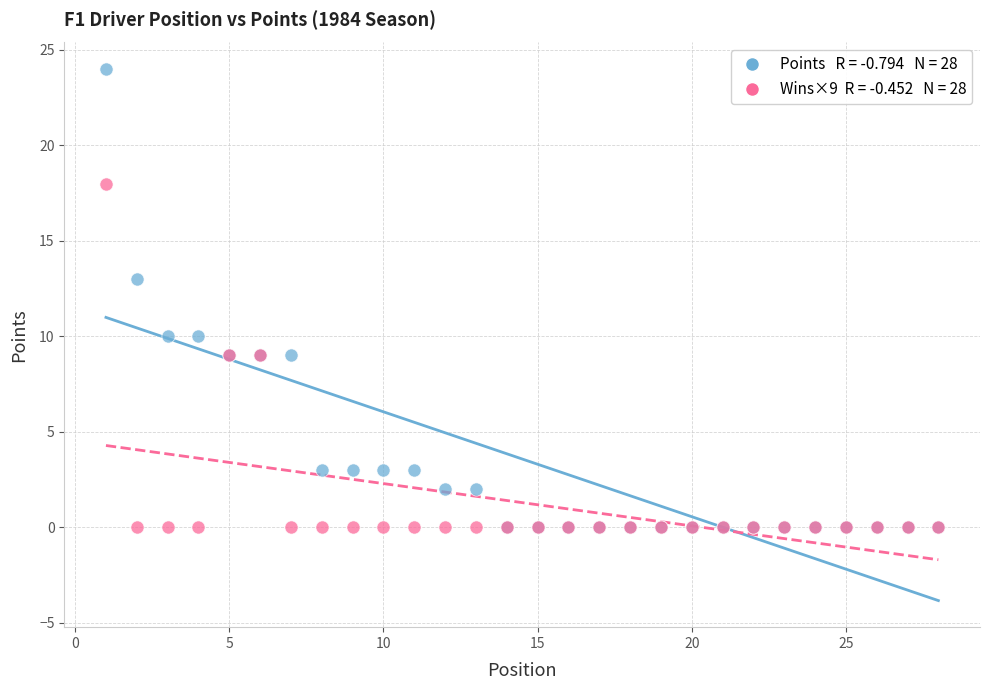

Across all series, what Y value is closest to 12?

13